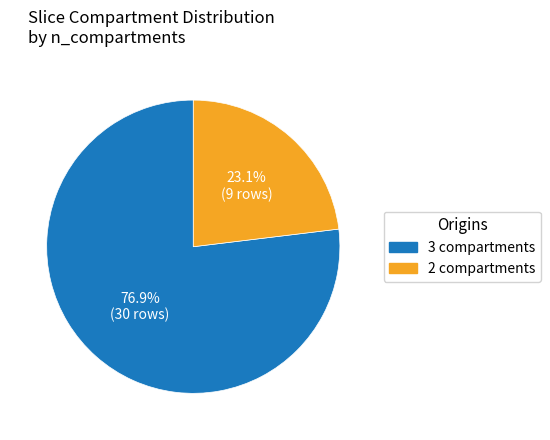

Is there a majority slice in this chart?

Yes